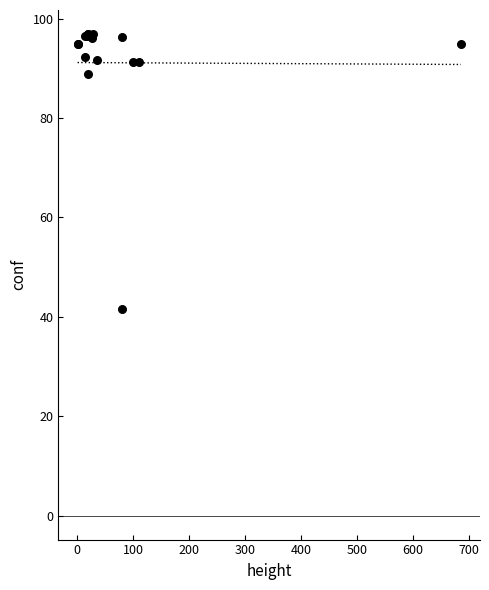

What Y value in the scatter plot is closest to 69?

89.0